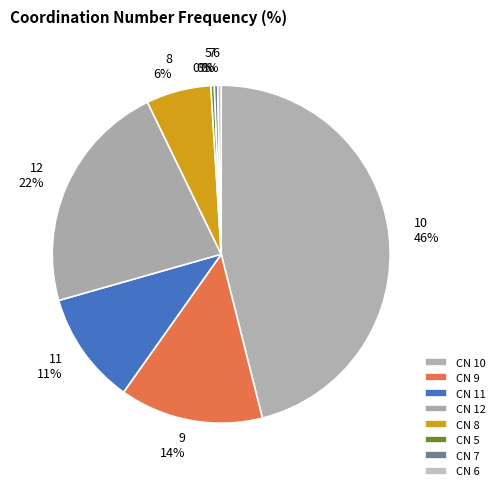

Rank the categories by value from highest to lowest.

10, 12, 9, 11, 8, 5, 7, 6